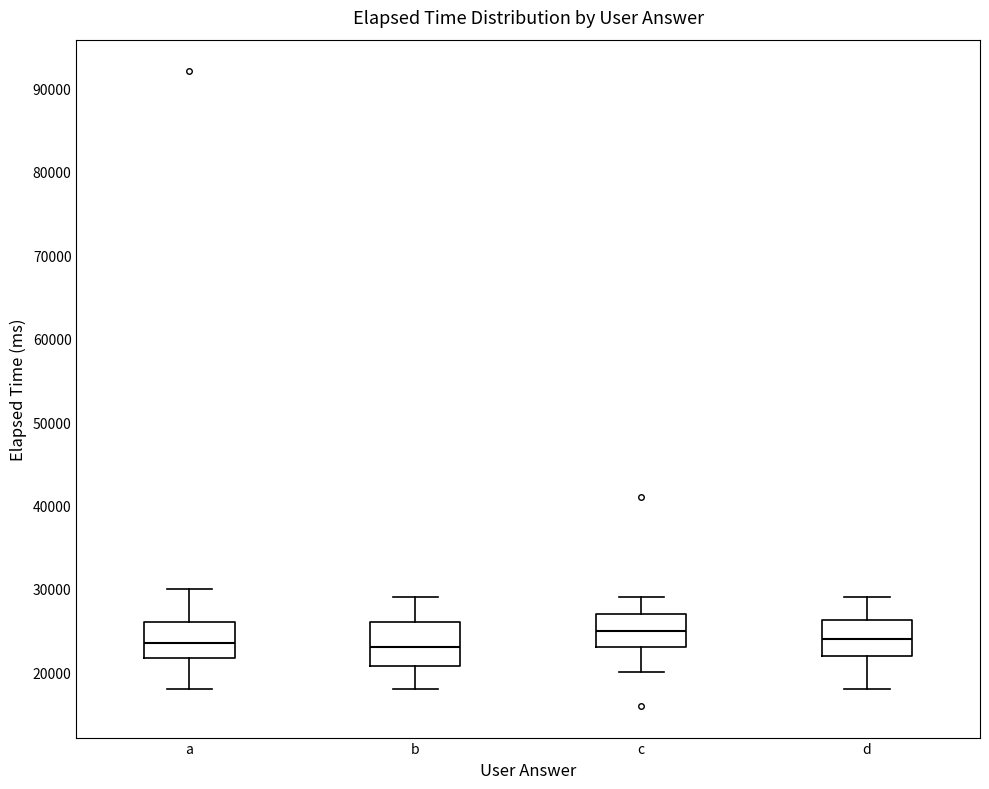

Reading left to right, read every box against the y-axis: the position of its median line, the range the box covers, and the ends of its whiskers. The values are not printed on the chart, so give them approximately, as read against the axis.

a: median 24000, box 22000 to 26000, whiskers 18000 to 30000
b: median 23000, box 21000 to 26000, whiskers 18000 to 29000
c: median 25000, box 23000 to 27000, whiskers 20000 to 29000
d: median 24000, box 22000 to 26000, whiskers 18000 to 29000